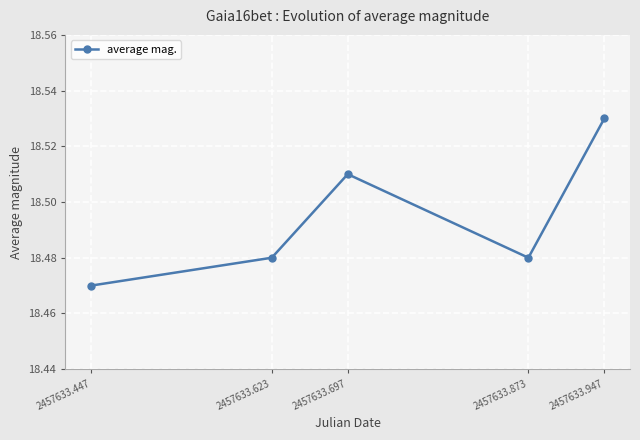

What is the sum of the values at 2457633.873 and 2457633.947?

37.0